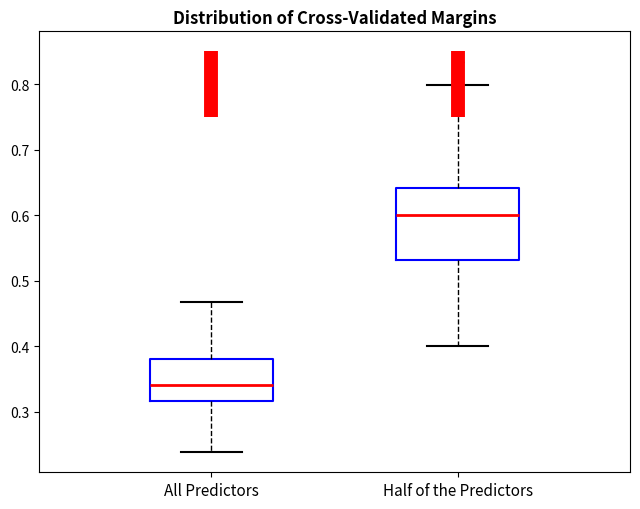

Reading left to right, read every box against the y-axis: the position of its median line, the range the box covers, and the ends of its whiskers. The values are not printed on the chart, so give them approximately, as read against the axis.

All Predictors: median 0.34, box 0.32 to 0.38, whiskers 0.24 to 0.47
Half of the Predictors: median 0.60, box 0.53 to 0.64, whiskers 0.40 to 0.80